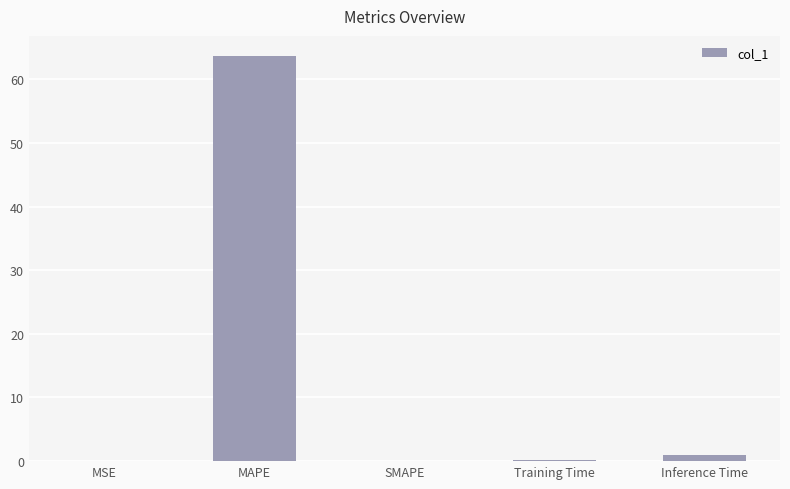

What is the sum of the values at Training Time and MAPE?

63.8